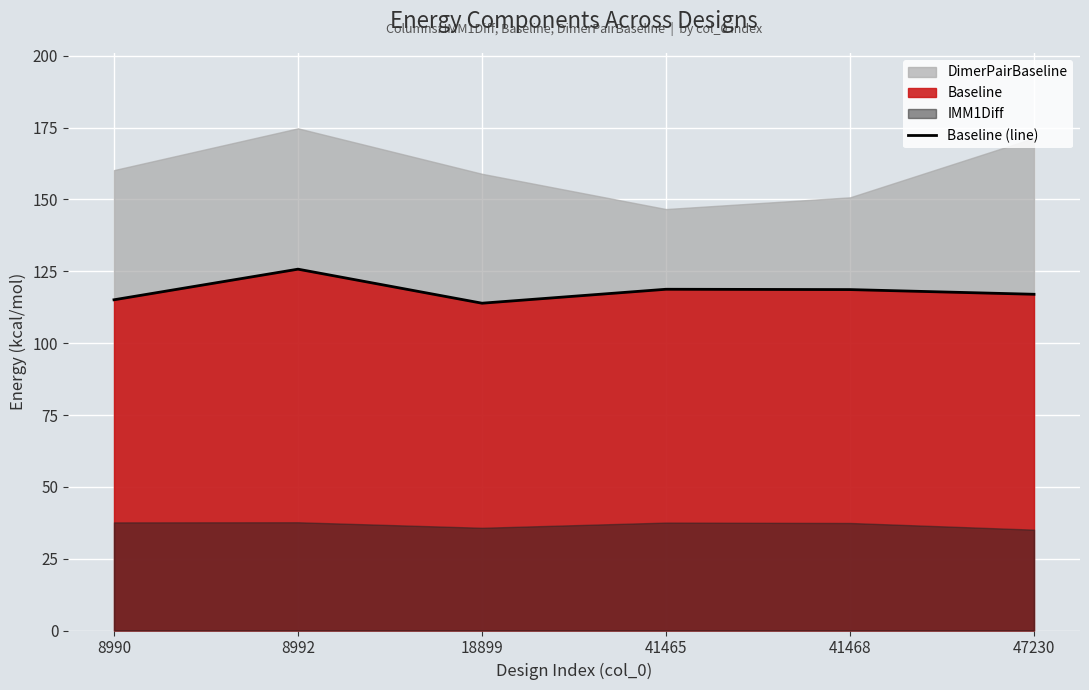

What is the change in value from 8990 to 8992?

+10.7